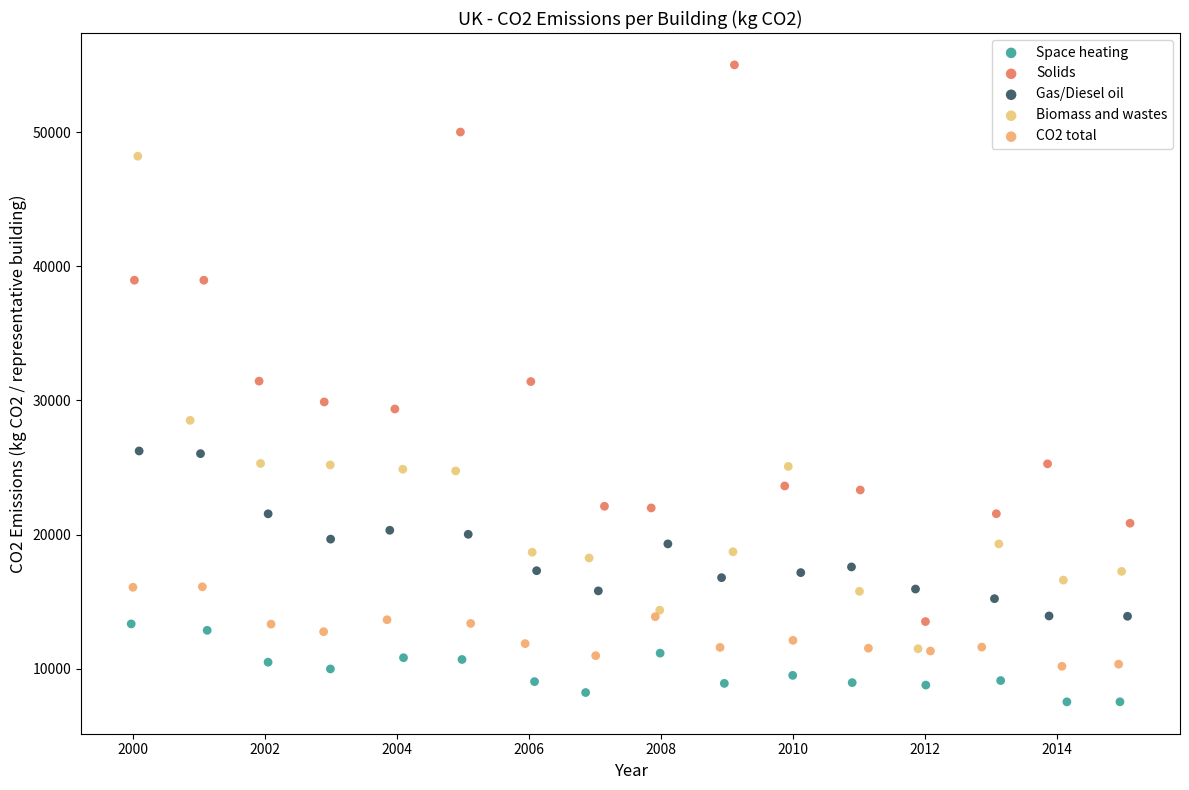

What are all the series names shown in the legend?

Space heating, Solids, Gas/Diesel oil, Biomass and wastes, CO2 total